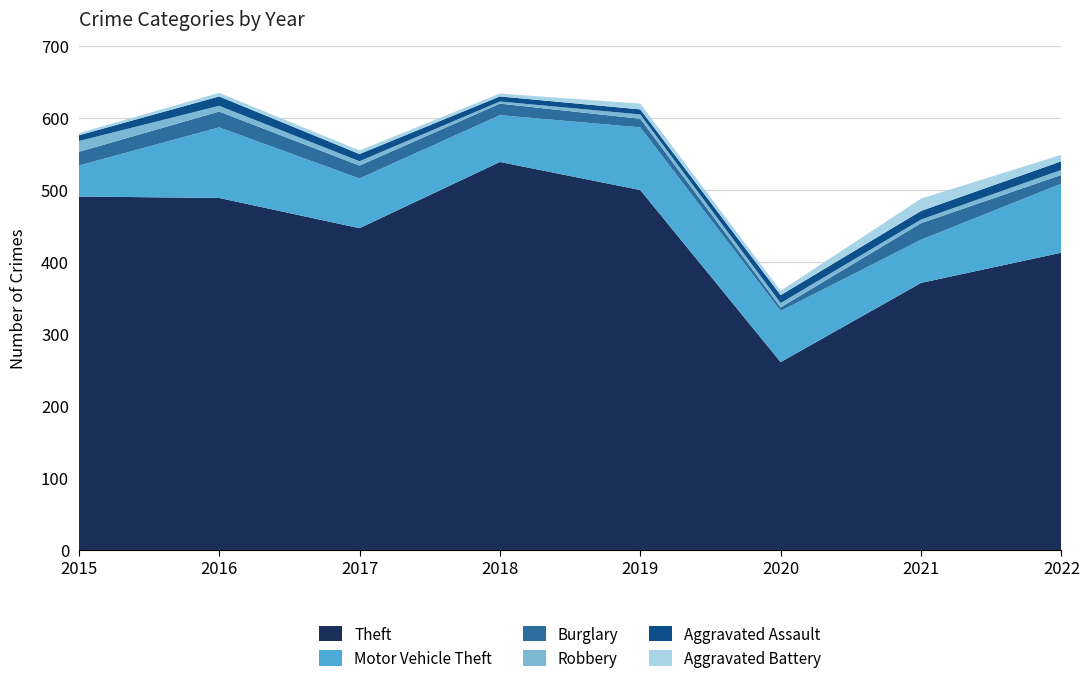

Reading left to right, what are all the values shown in this chart?

Theft: 2015=491	2016=489	2017=447	2018=539	2019=500	2020=261	2021=371	2022=413
Motor Vehicle Theft: 2015=43	2016=98	2017=69	2018=65	2019=87	2020=71	2021=60	2022=96
Burglary: 2015=19	2016=22	2017=18	2018=16	2019=12	2020=5	2021=23	2022=12
Robbery: 2015=15	2016=8	2017=6	2018=3	2019=6	2020=6	2021=5	2022=7
Aggravated Assault: 2015=8	2016=13	2017=10	2018=7	2019=7	2020=11	2021=12	2022=12
Aggravated Battery: 2015=3	2016=5	2017=5	2018=4	2019=8	2020=6	2021=17	2022=9